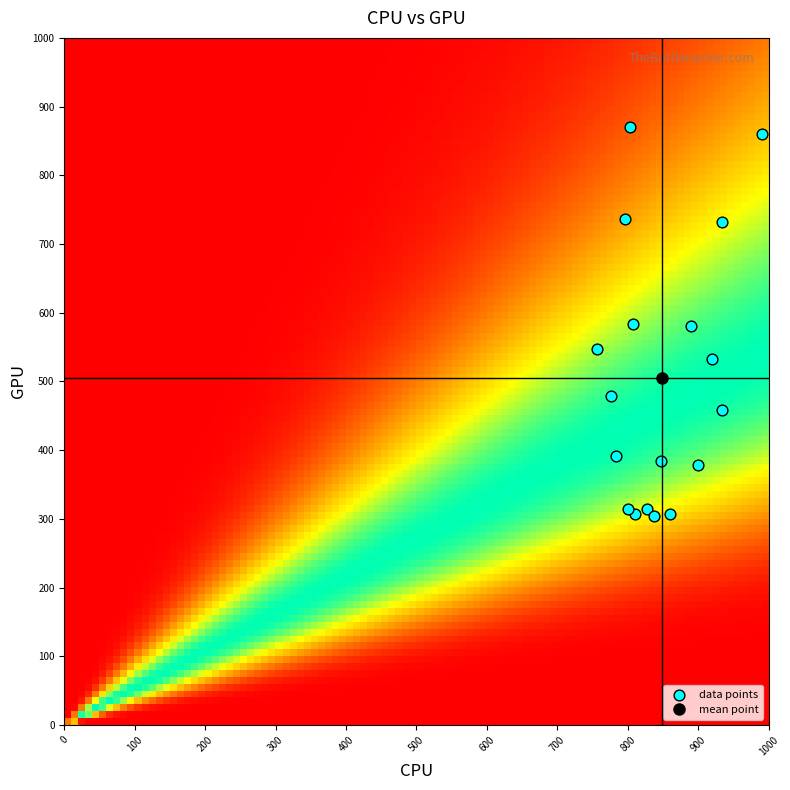

What is the range of X values (max minus min)?

233.3